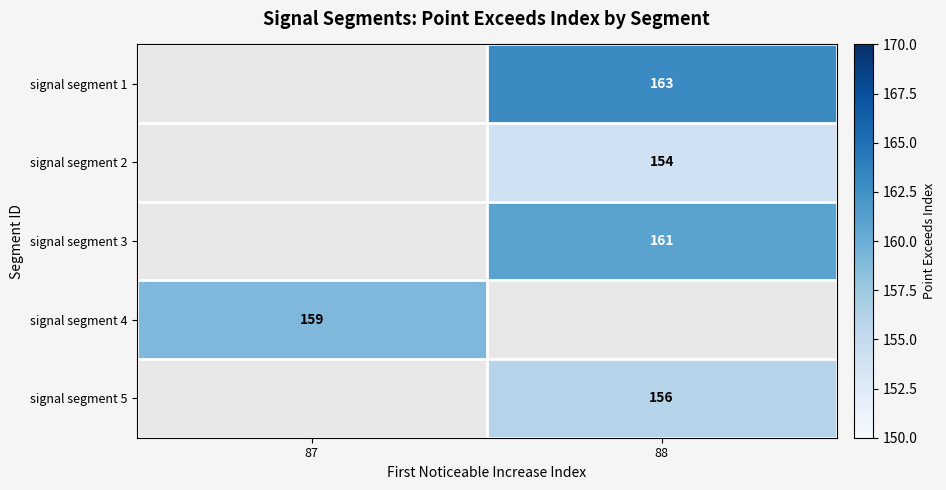

True or false: signal segment 5 has a value of 96 at 88.

False